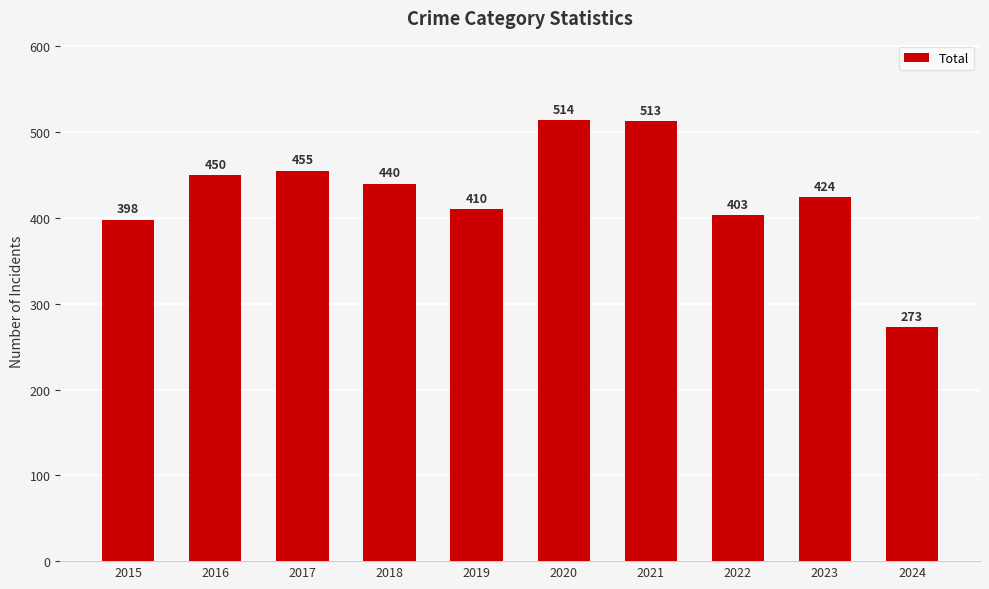

What is the difference between the maximum and minimum values?

241